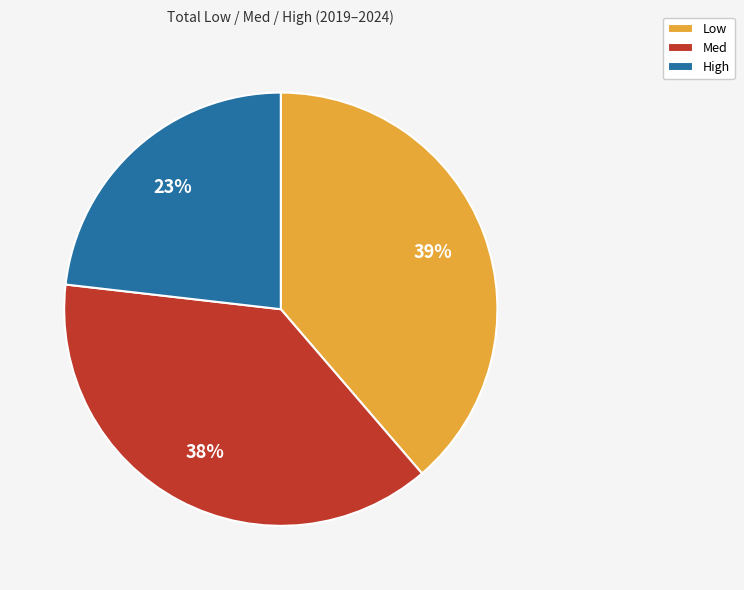

Is there a majority slice in this chart?

No